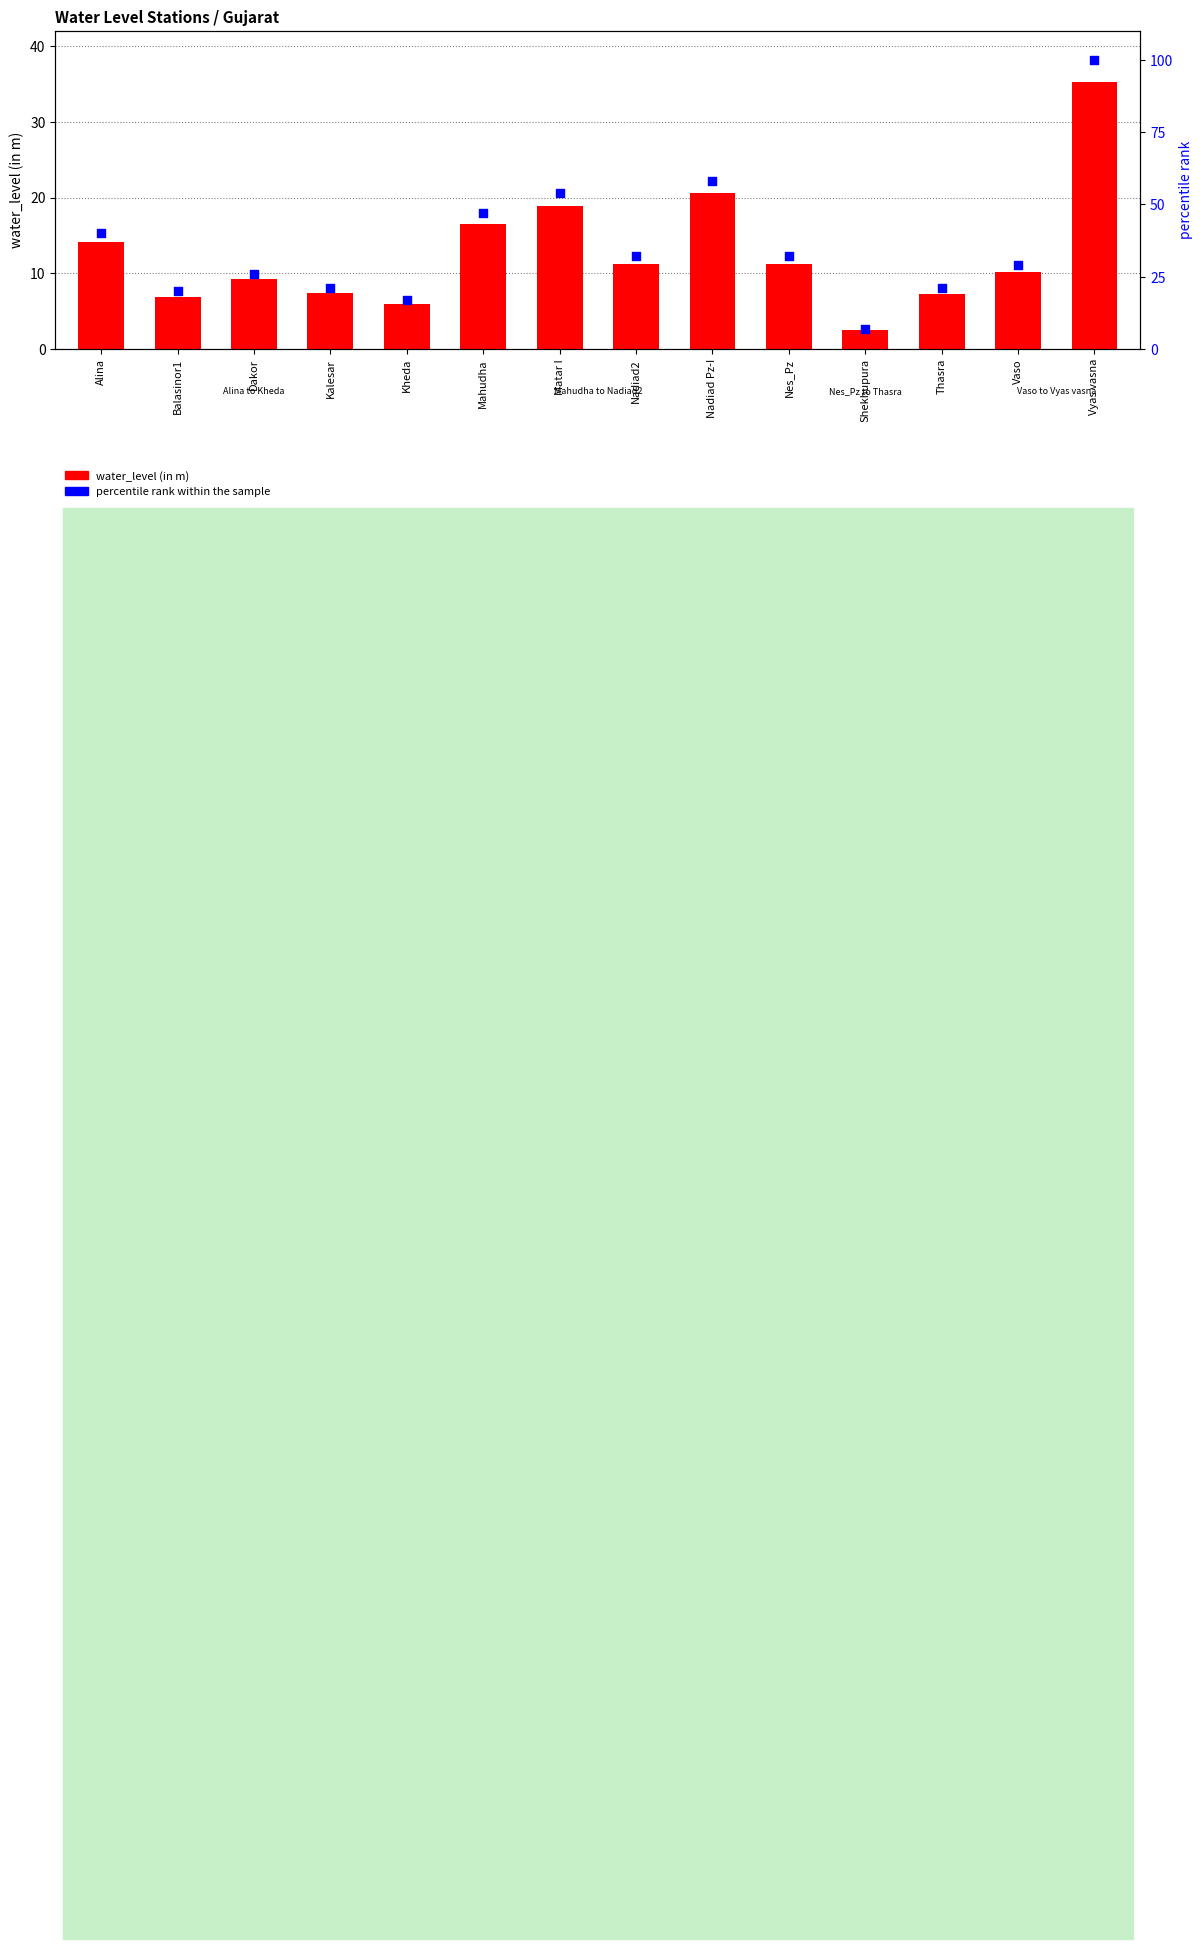

Which series has the largest total across all categories?

percentile rank within the sample